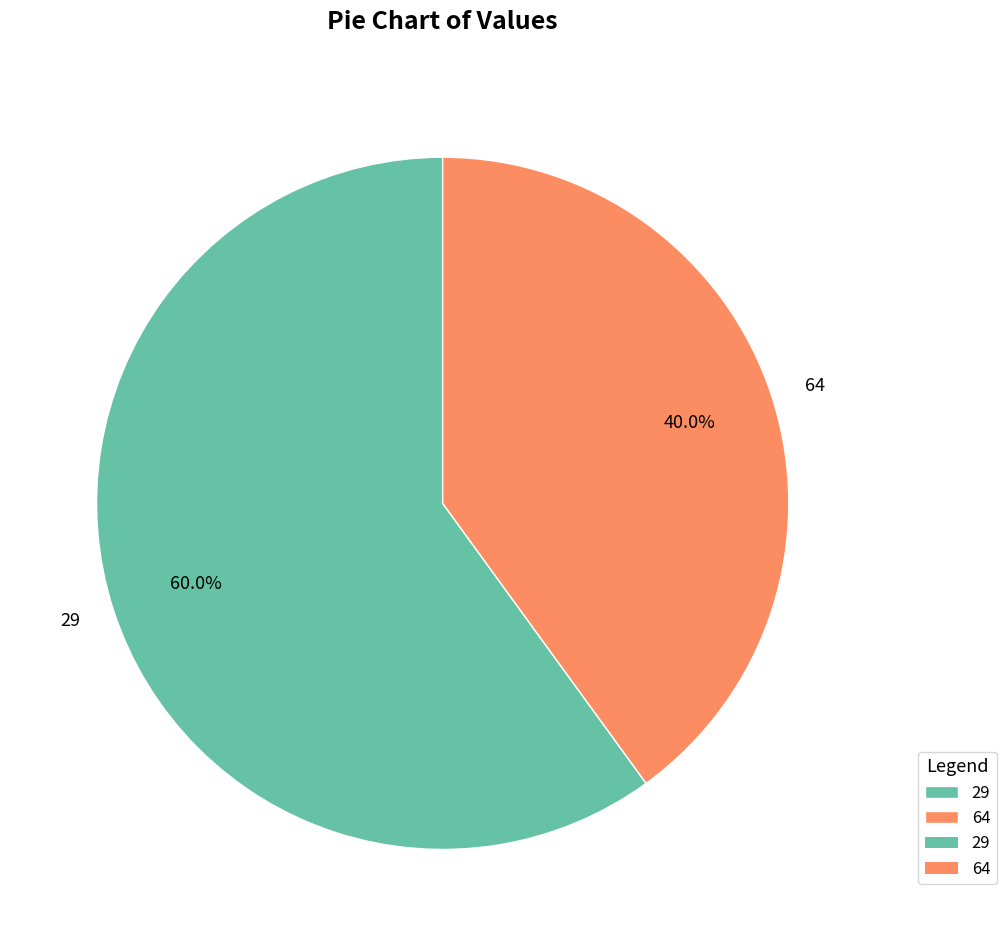

Which has a higher value, 64 or 29?

29